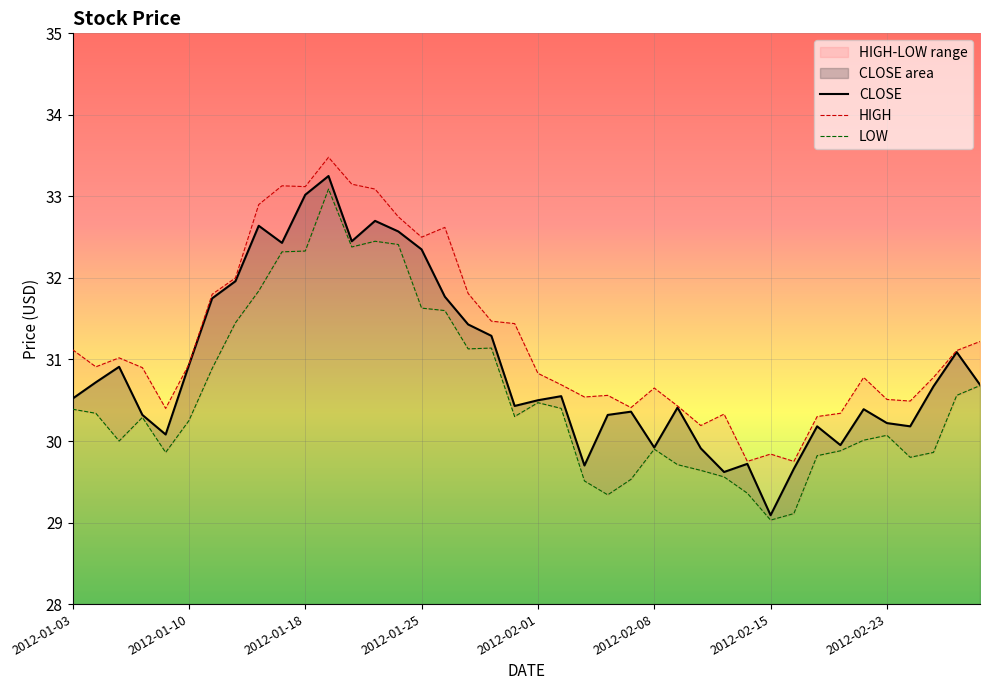

True or false: HIGH has more than 1 interior local peaks.

True